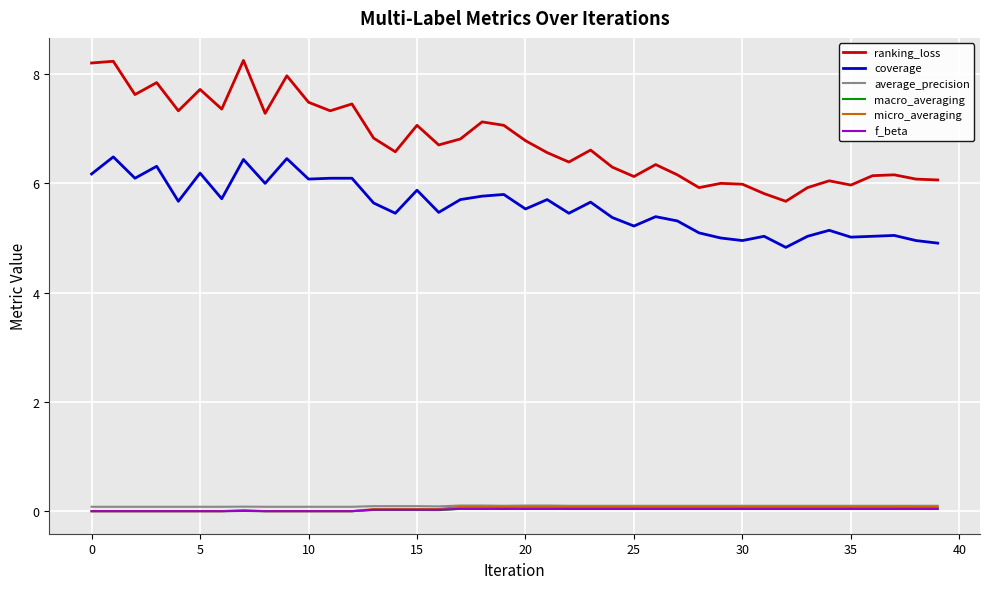

What is the difference between the maximum and minimum values in the micro_averaging series?

0.1